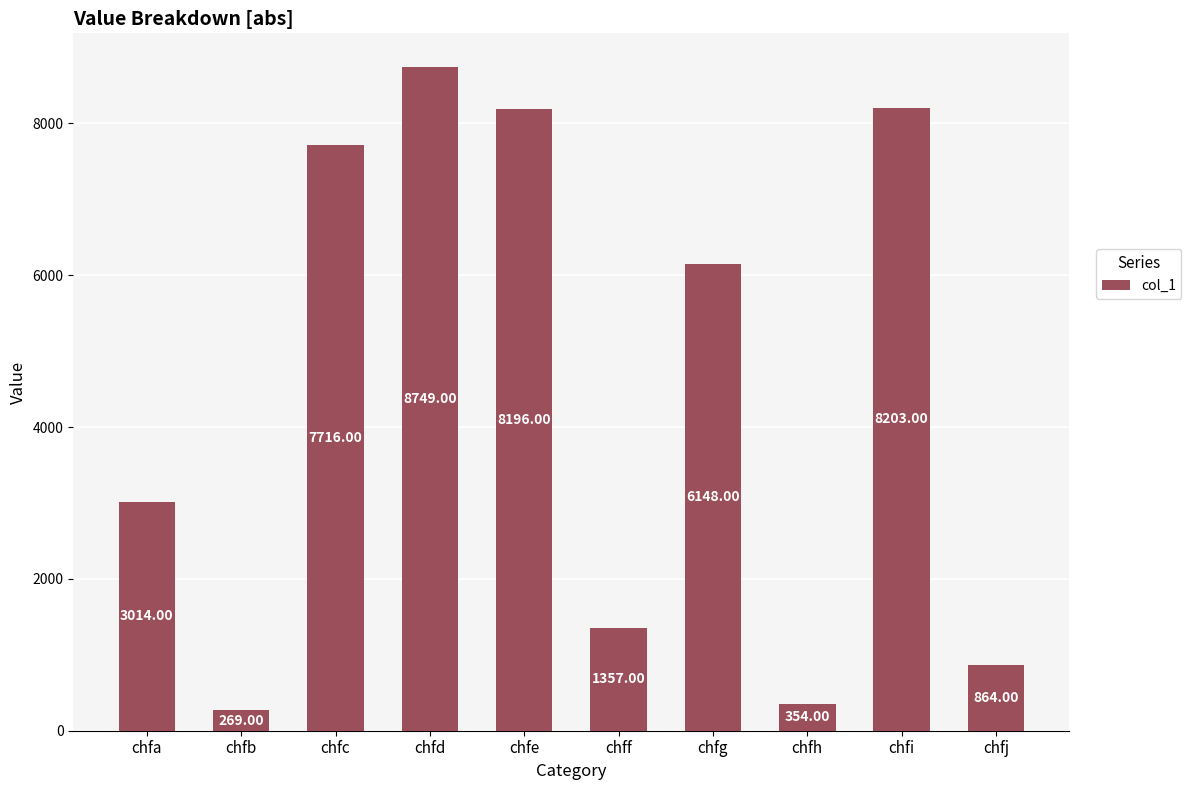

Which label corresponds to the smallest value in the chart?

chfb